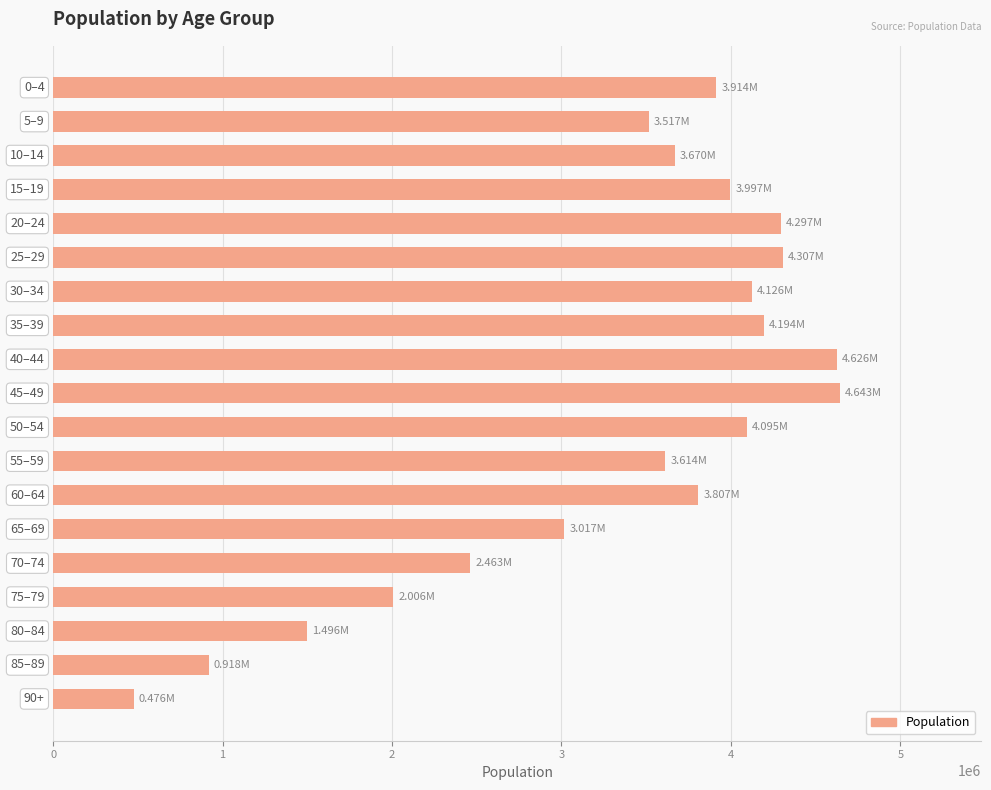

What is the difference between the maximum and minimum values?

4167000